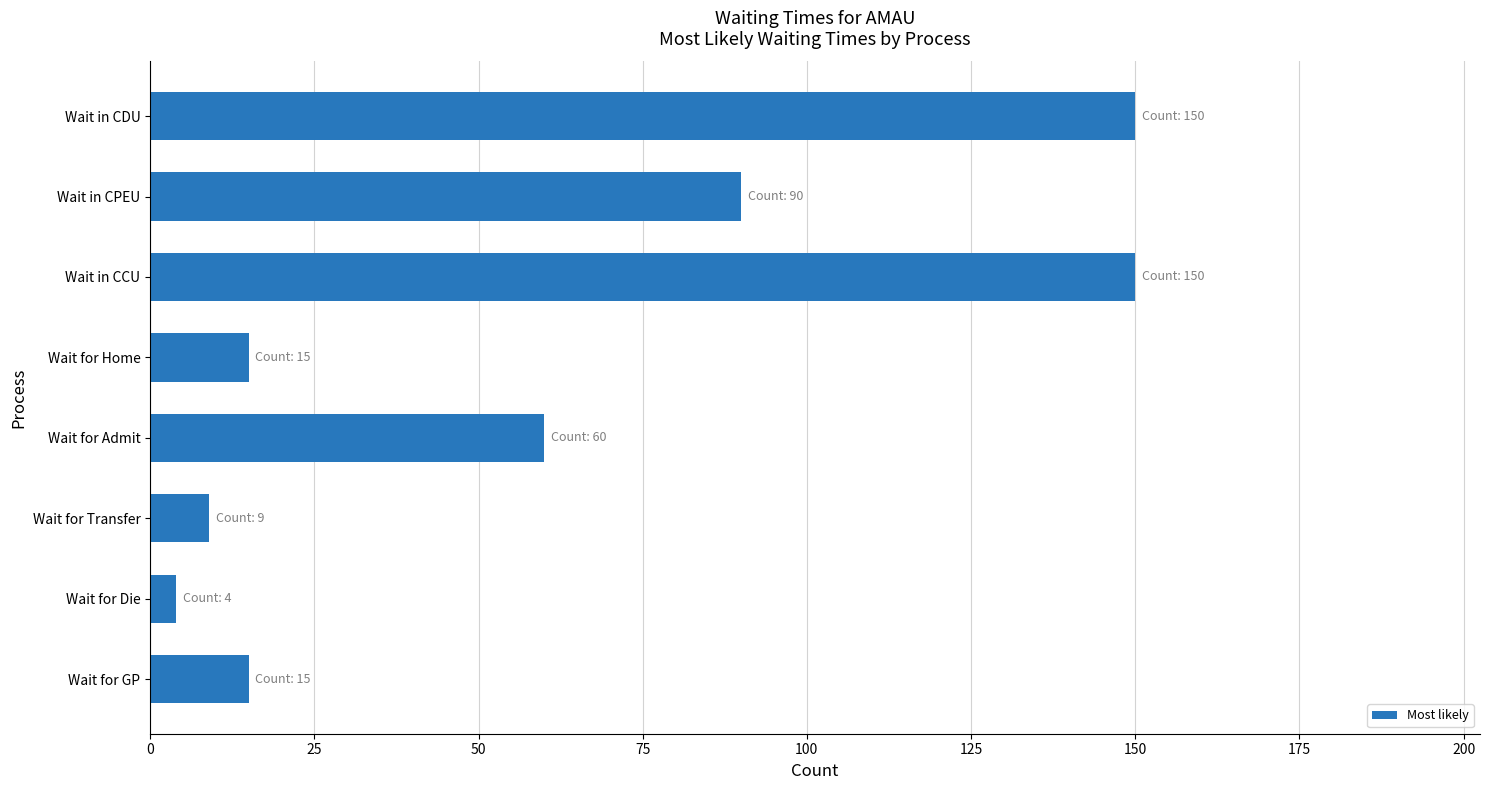

True or false: the data shows 53 at Wait in CDU.

False